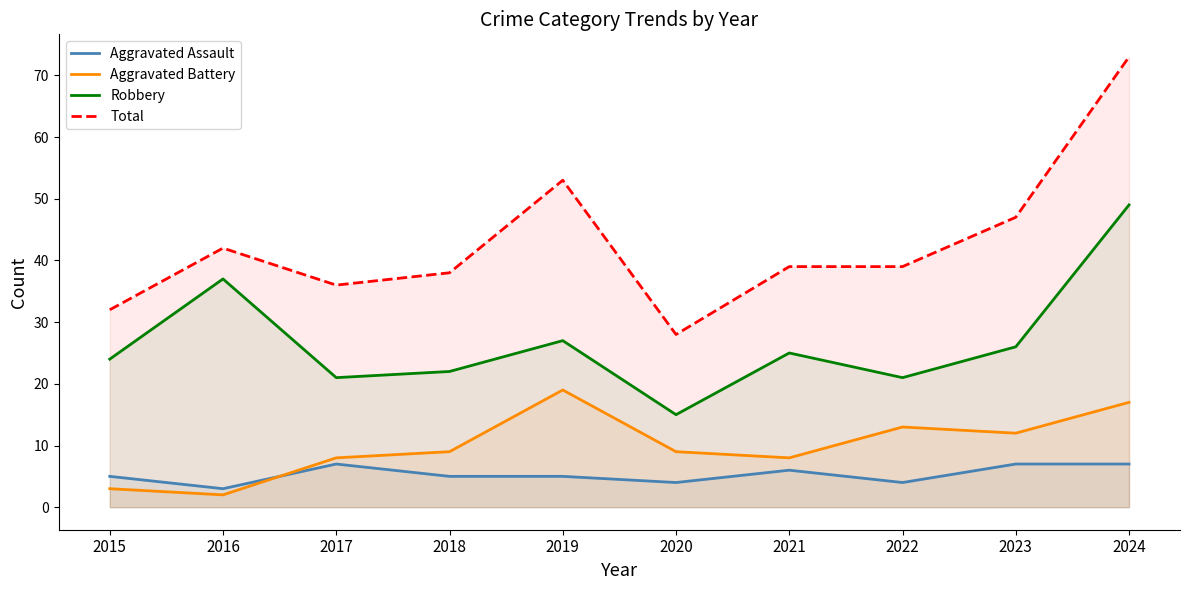

What is the sum of the Aggravated Battery values at 2016 and 2023?

14